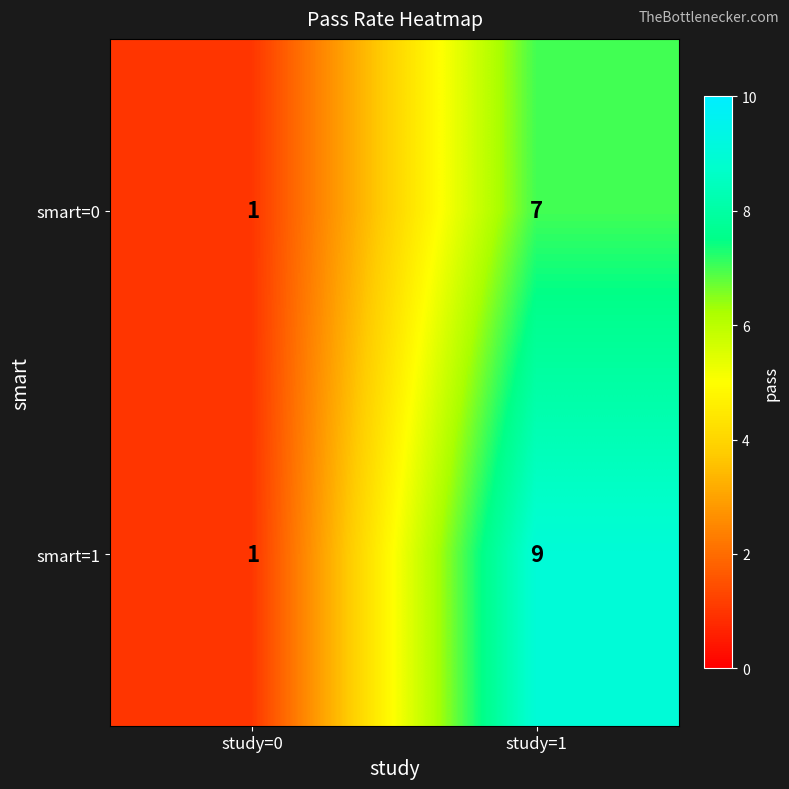

Between study=0 and study=1, which series saw the biggest shift?

smart=1